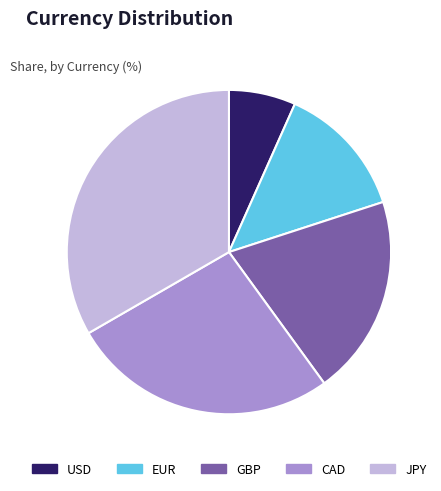

Which category has the smallest portion of the pie?

USD